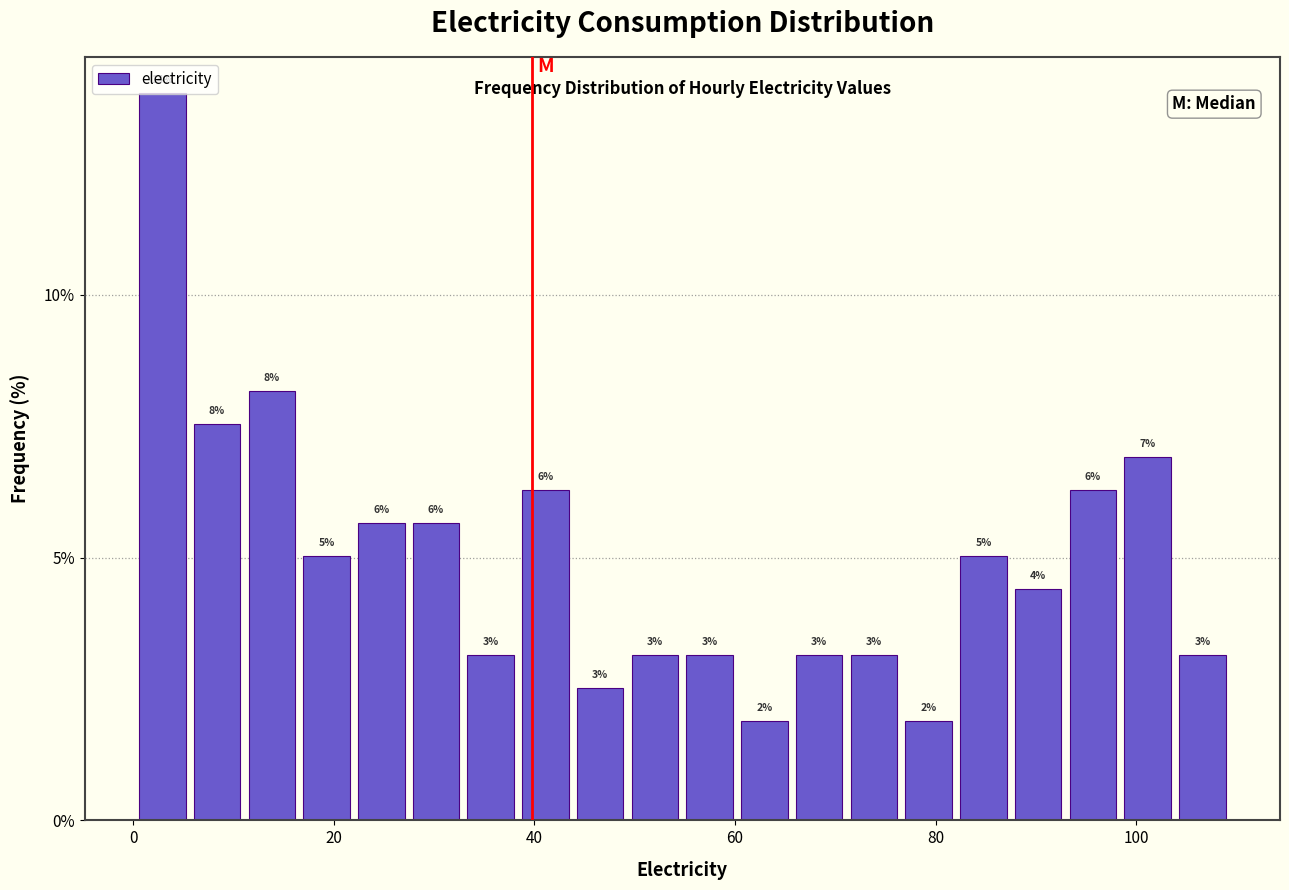

Around what value on the x-axis is the tallest bar? Give the approximate position of its centre, as read against the axis.

2